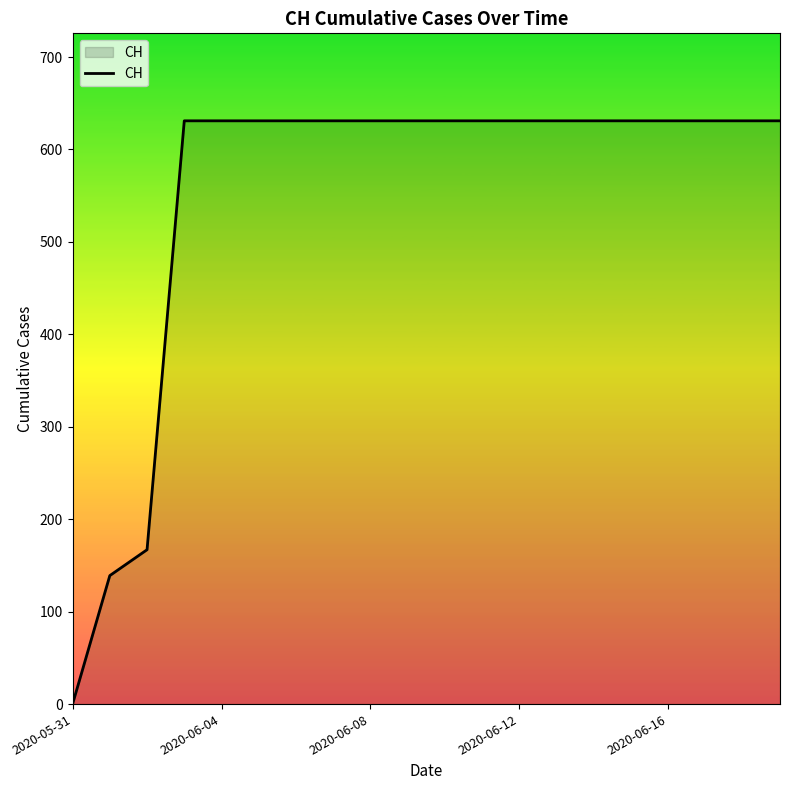

What is the maximum value shown in the chart?

631